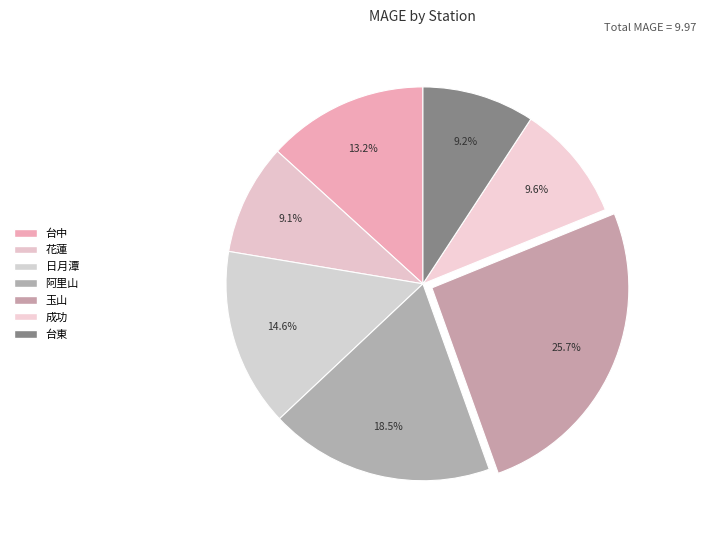

Rank the categories by value from lowest to highest.

花蓮, 台東, 成功, 台中, 日月潭, 阿里山, 玉山